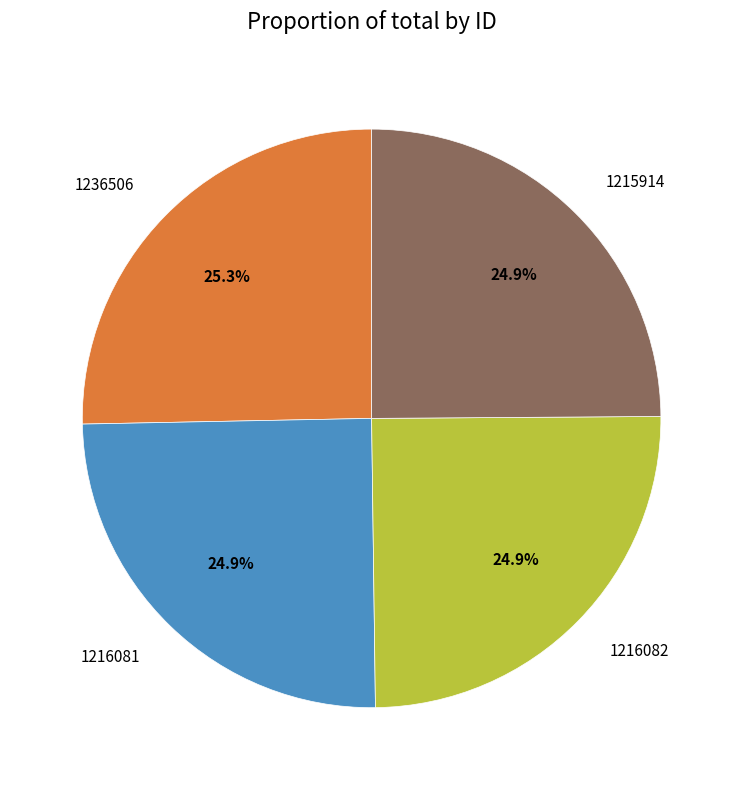

What is the ratio of the value at 1216082 to the value at 1236506?

1.0